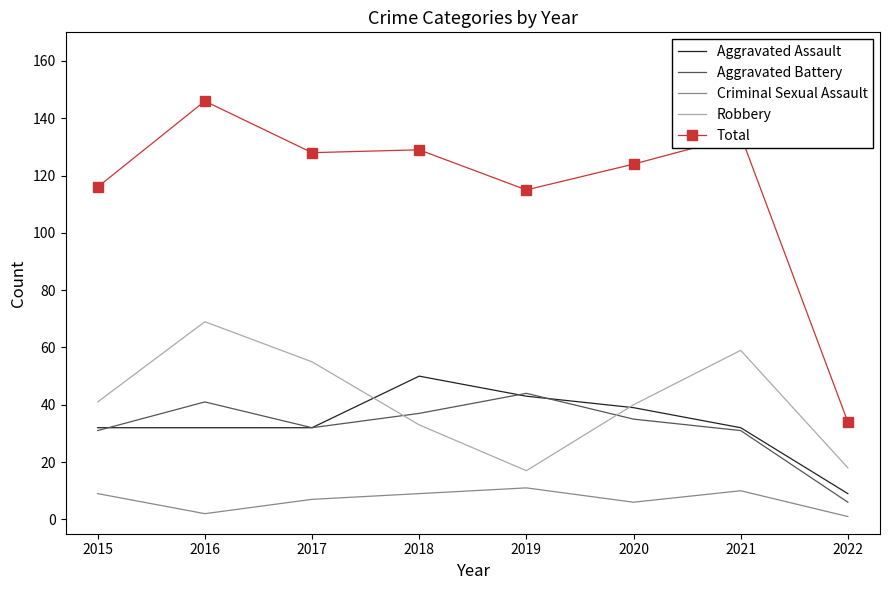

At which category does Aggravated Battery reach its first local valley?

2017